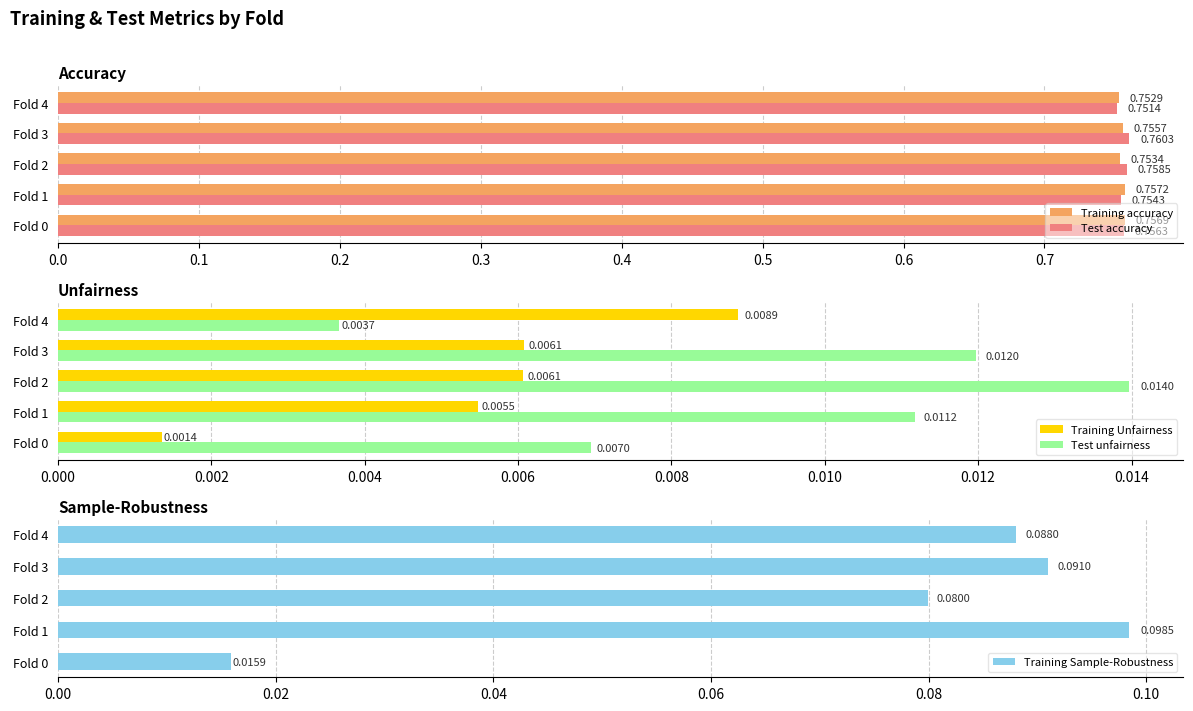

Rank the categories by Test accuracy value from lowest to highest.

Fold 4, Fold 1, Fold 0, Fold 2, Fold 3